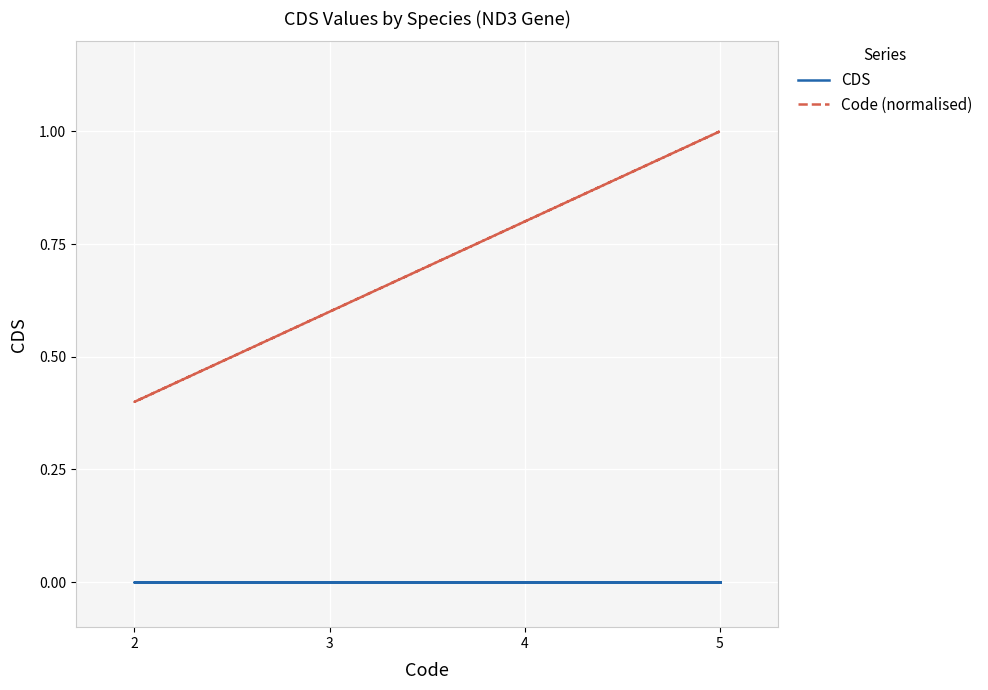

True or false: CDS and Code (normalised) intersect in this chart.

False